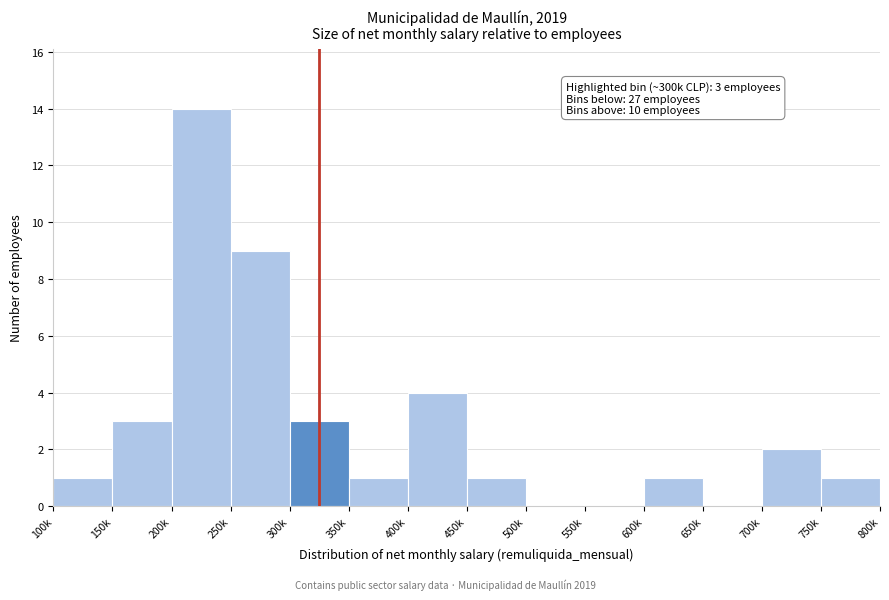

Reading left to right, what are all the values shown in this chart?

100k=1	150k=3	200k=14	250k=9	300k=3	350k=1	400k=4	450k=1	500k=0	550k=0	600k=1	650k=0	700k=2	750k=1